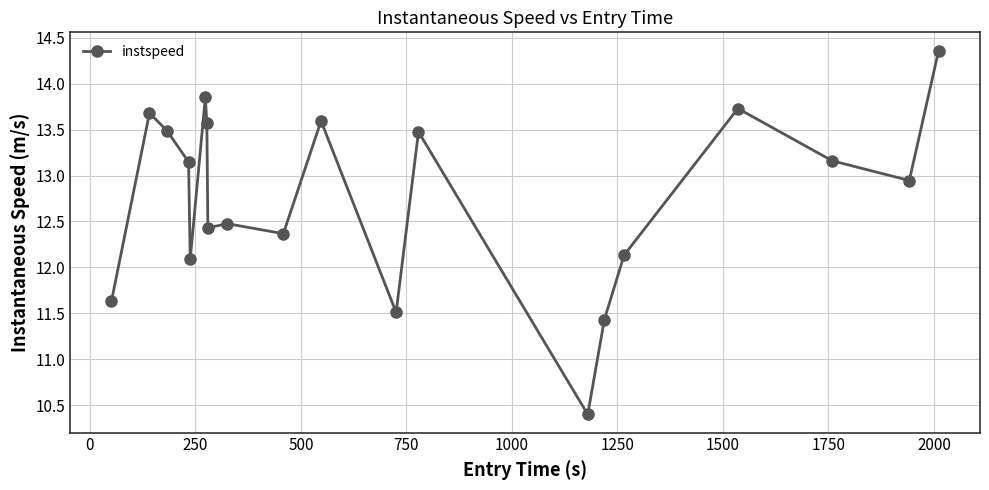

How many data points does each series have?

20